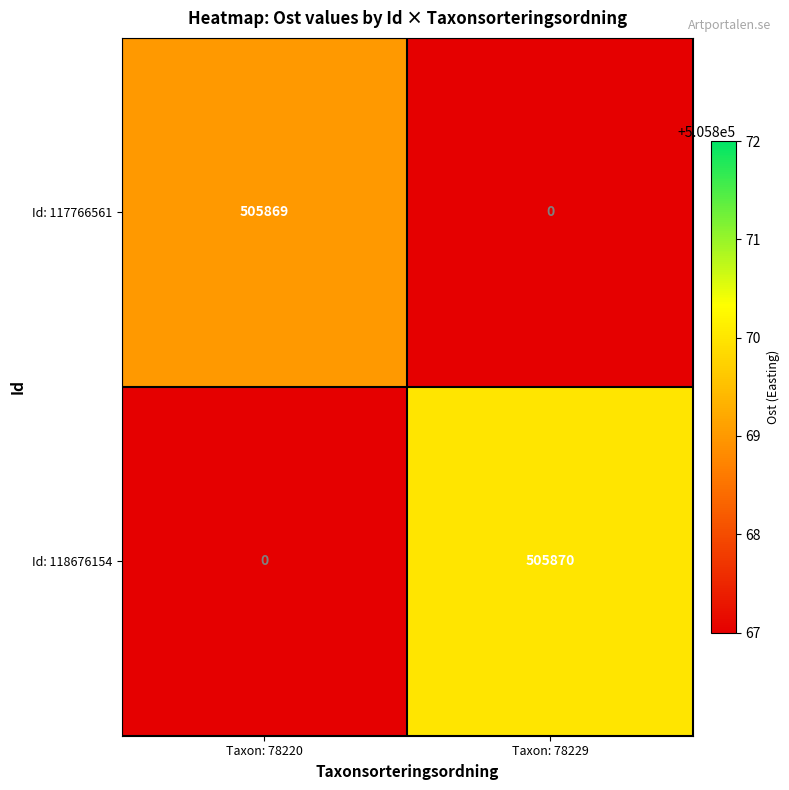

Between Taxon: 78220 and Taxon: 78229, which series saw the biggest shift?

Id: 118676154